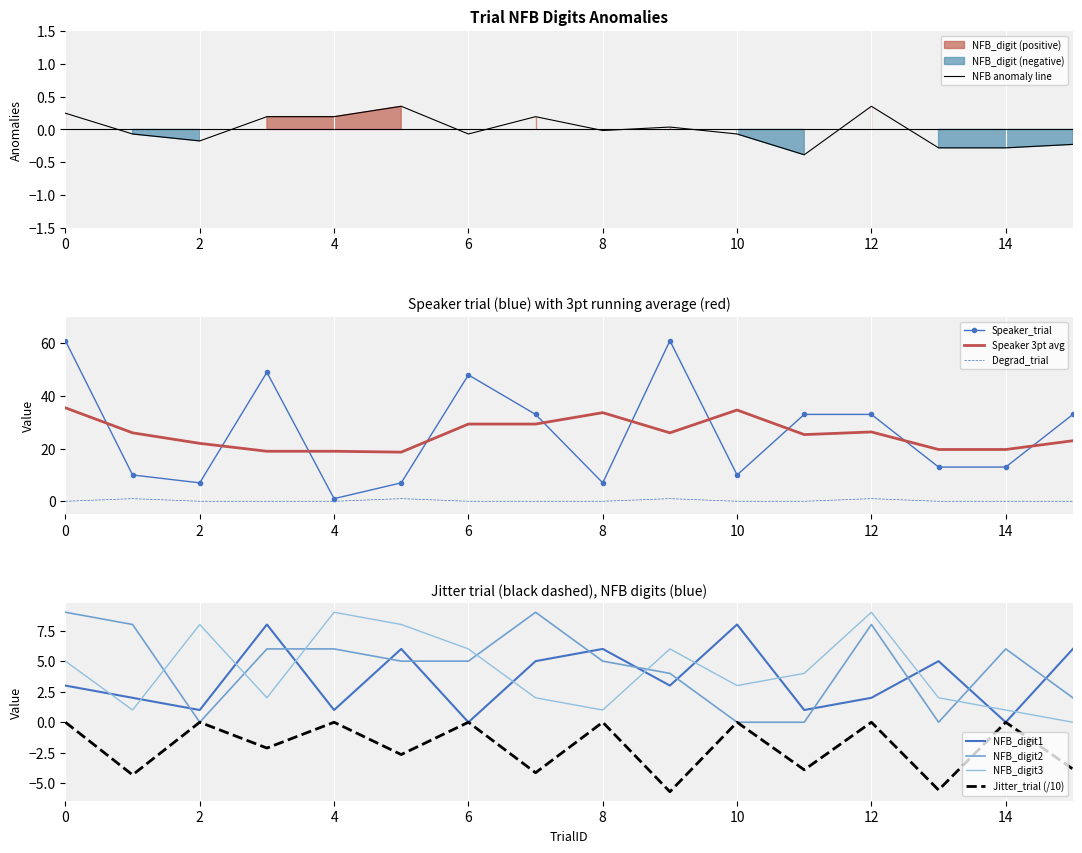

The value of Jitter_trial at 15 is -3.8. True or false?

True